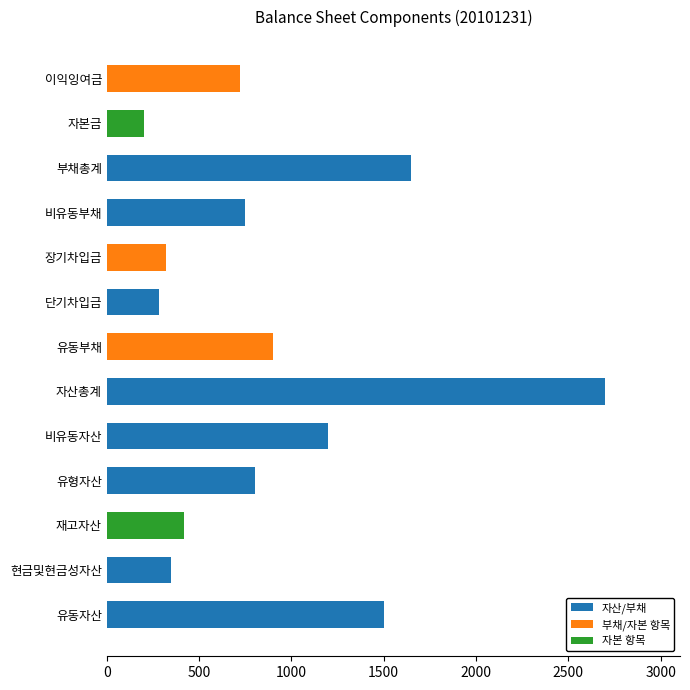

Is it true that the value at 현금및현금성자산 is 550?

False